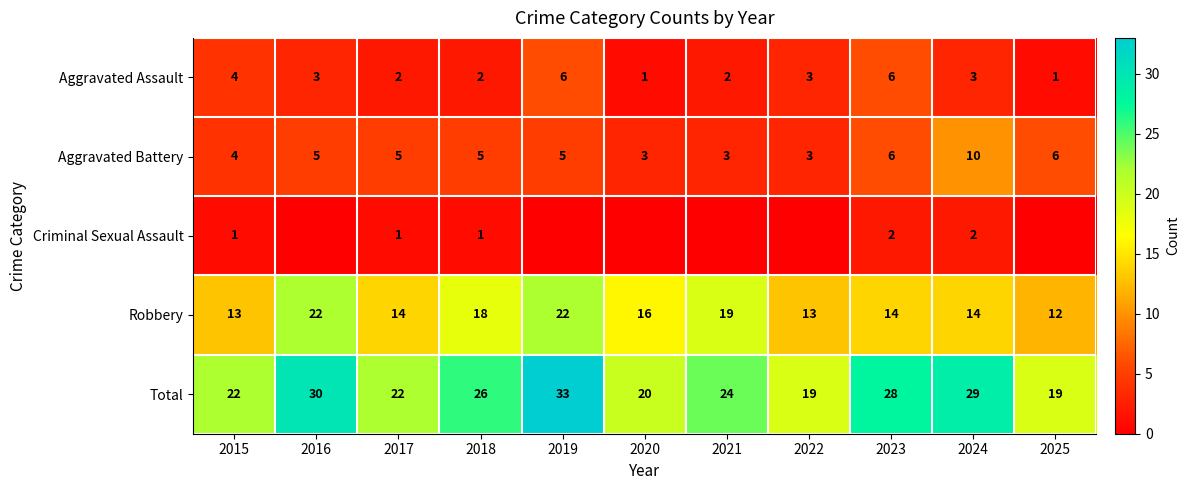

Is the value of Aggravated Assault at 2025 greater than the value of Total at 2021?

No